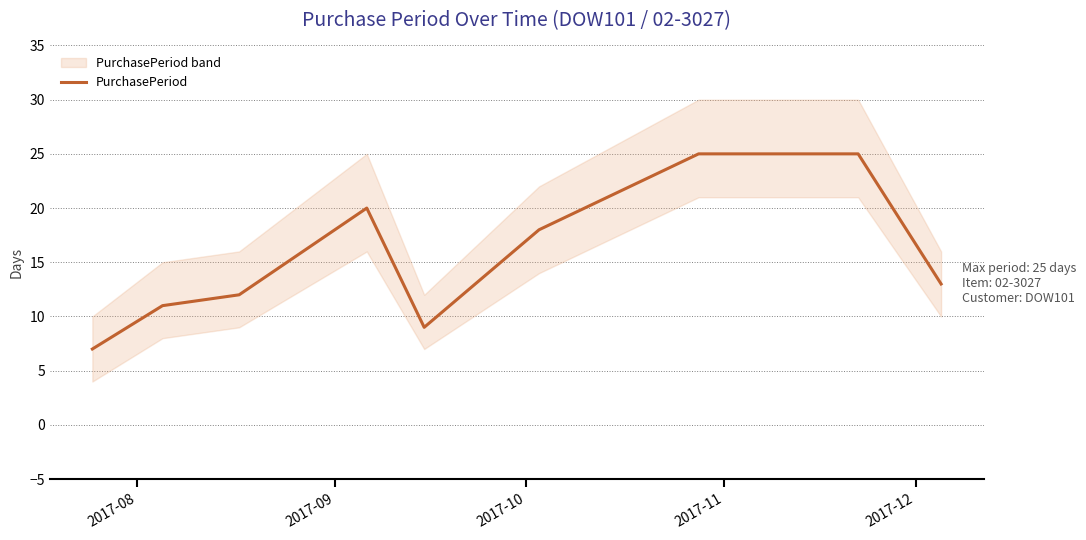

What is the highest value of the PurchasePeriod series?

25